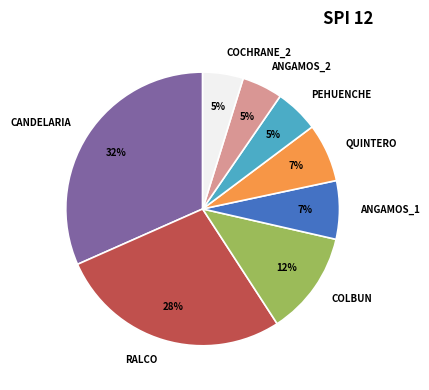

Count the number of slices in the pie.

8